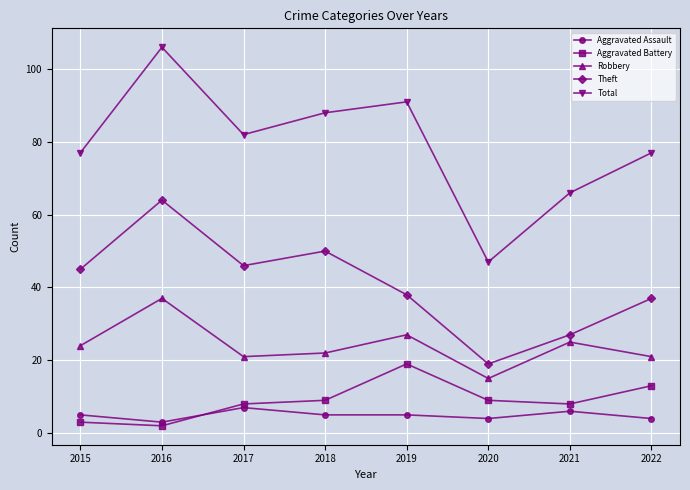

What are all the series names shown in the legend?

Aggravated Assault, Aggravated Battery, Robbery, Theft, Total